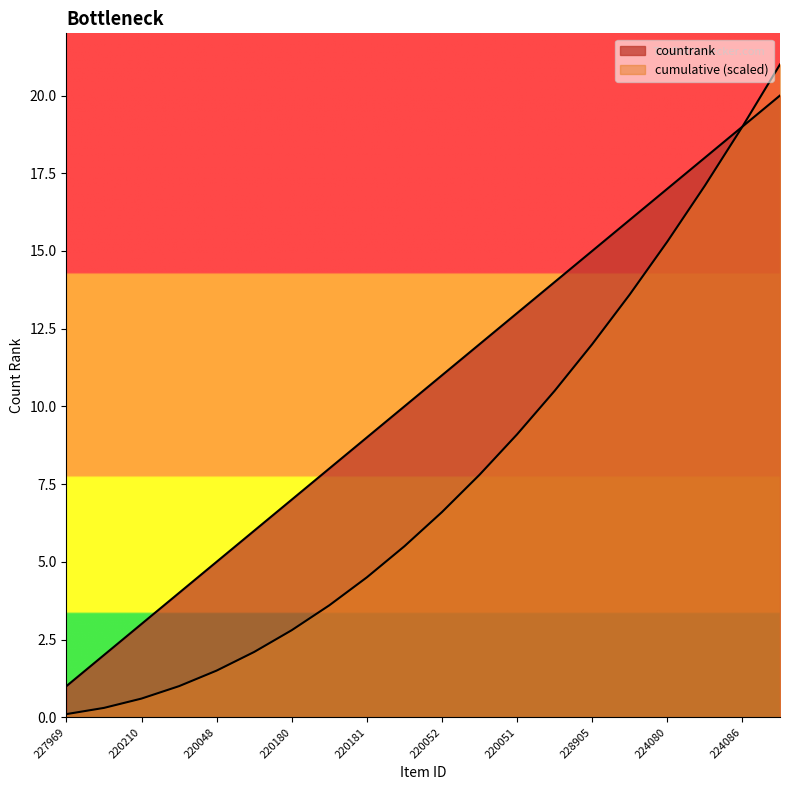

What is the label of the 4th point from the left?

220277